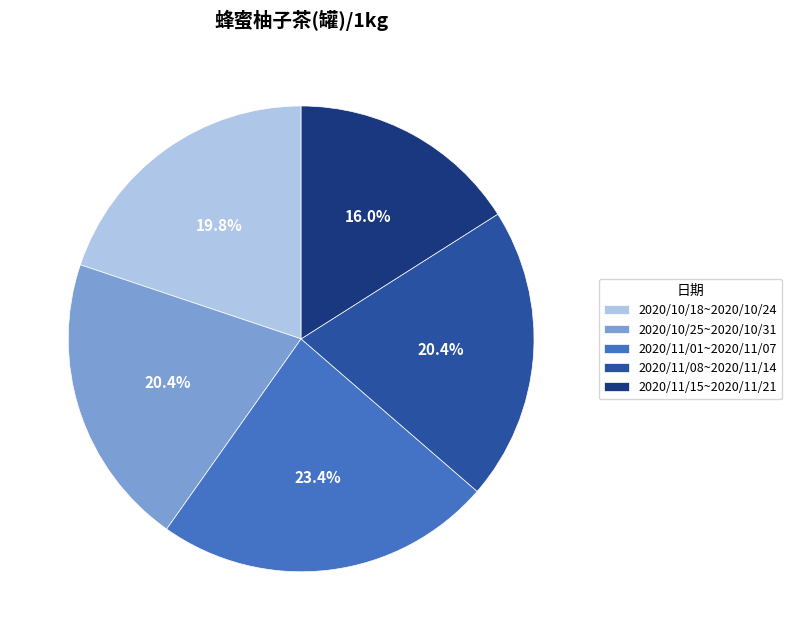

What is the ratio of the value at 2020/10/25~2020/10/31 to the value at 2020/11/15~2020/11/21?

1.3